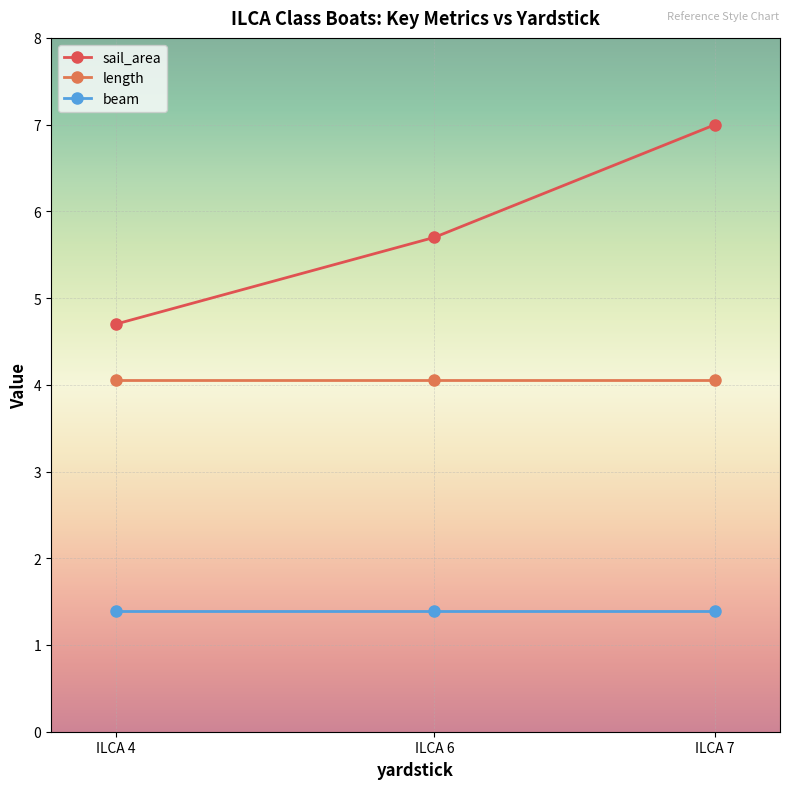

Reading left to right, transcribe all the data shown in this chart.

sail_area: 4.7	5.7	7.0
length: 4.1	4.1	4.1
beam: 1.4	1.4	1.4